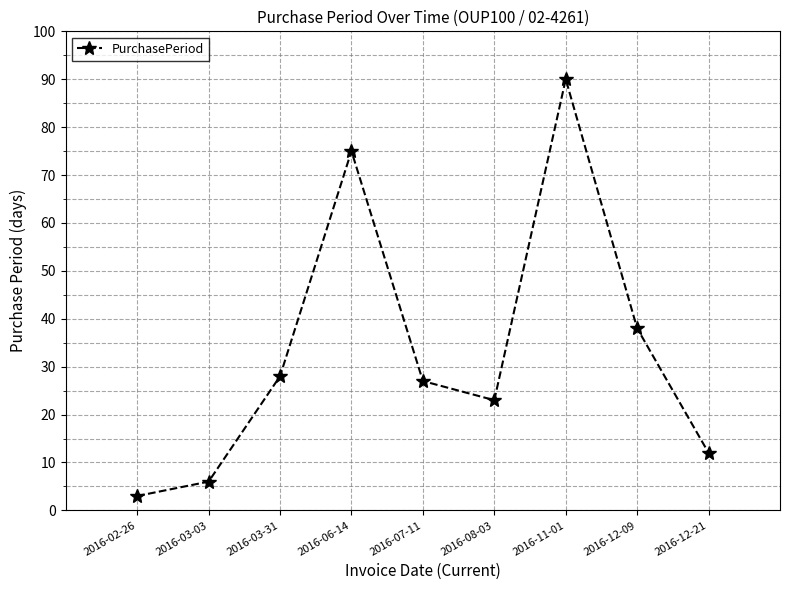

The value at 2016-07-11 is 27. True or false?

True